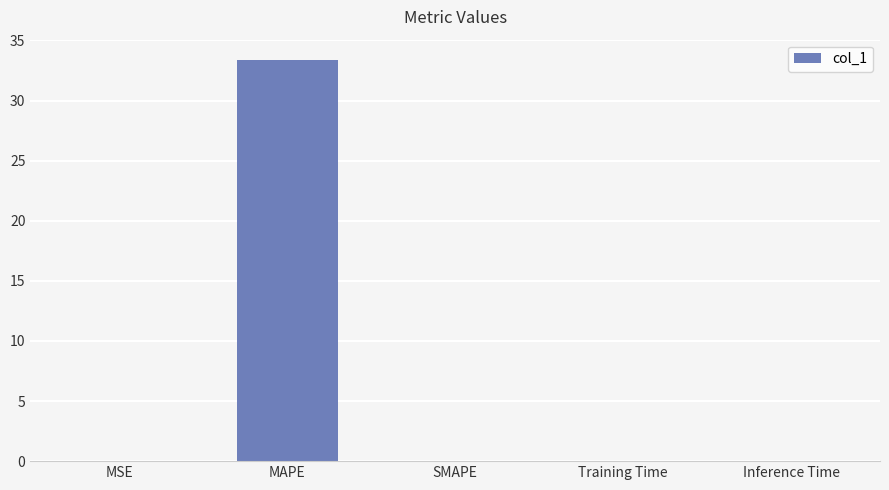

The value at SMAPE is 0.0. True or false?

True